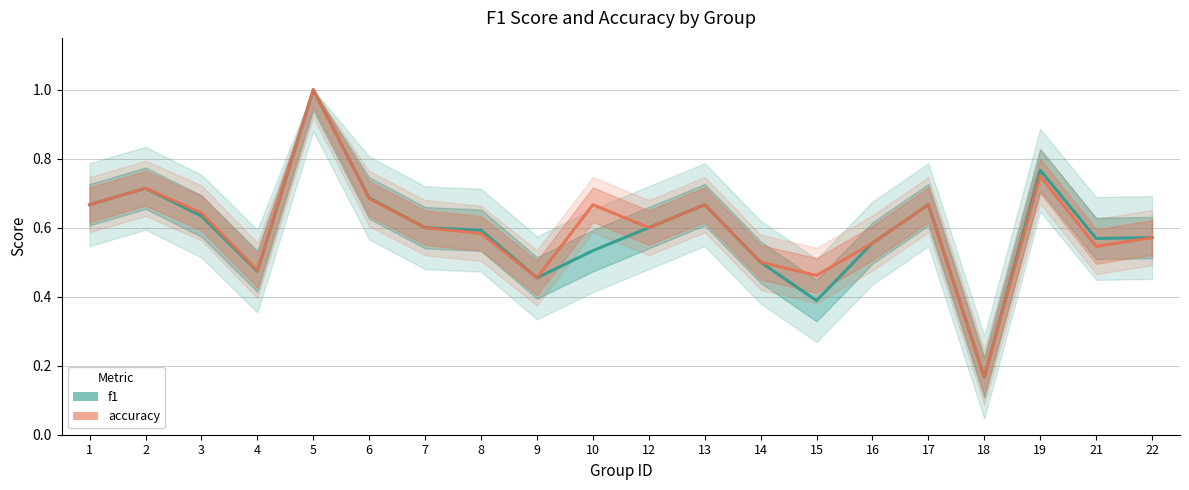

Rank the series by their average value, from highest to lowest.

accuracy, f1